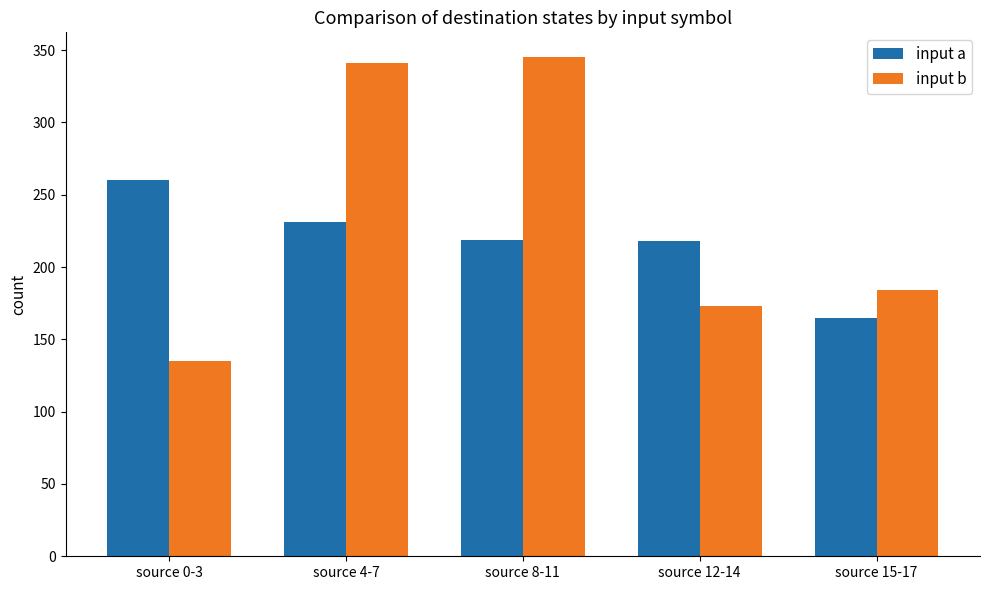

How many bars are there in each group?

2